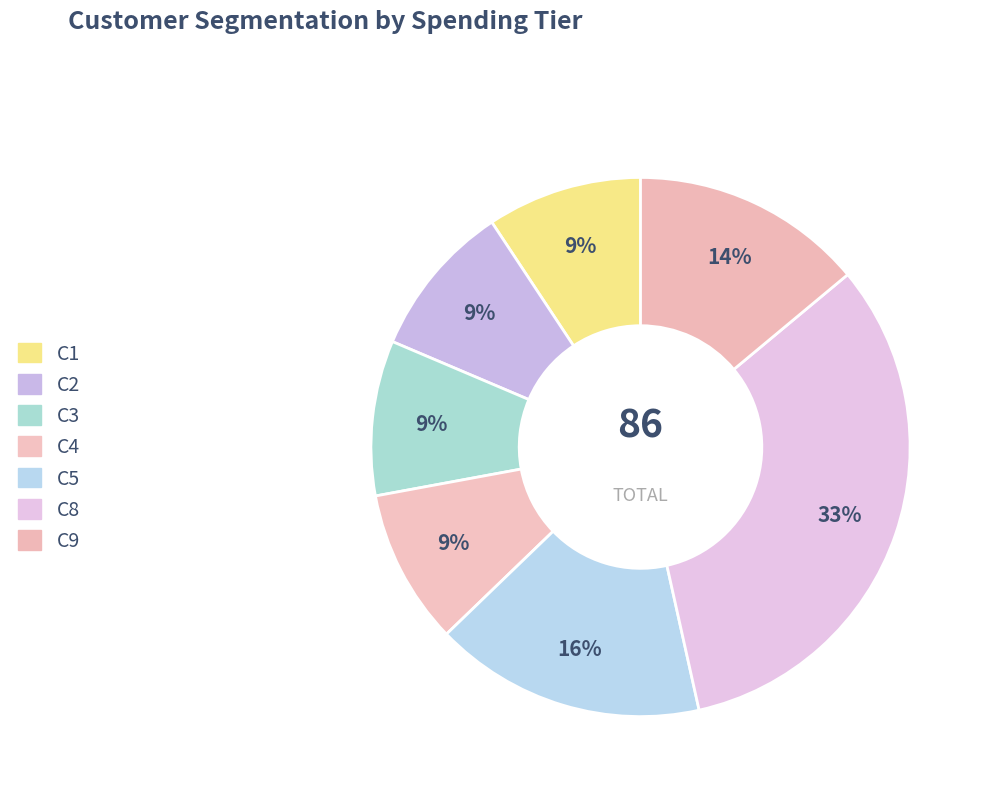

Count the number of slices in the pie.

7